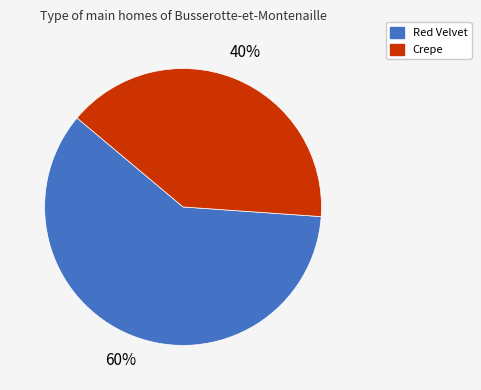

What percentage is the Red Velvet slice, to the nearest percent?

60%